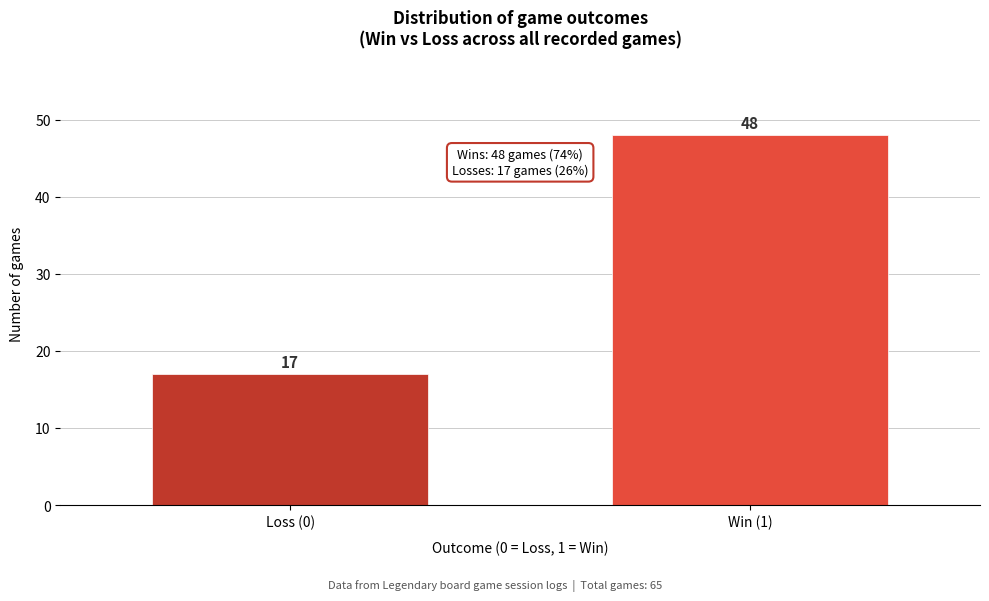

Reading right to left, transcribe all the data shown in this chart.

Win (1)=48	Loss (0)=17